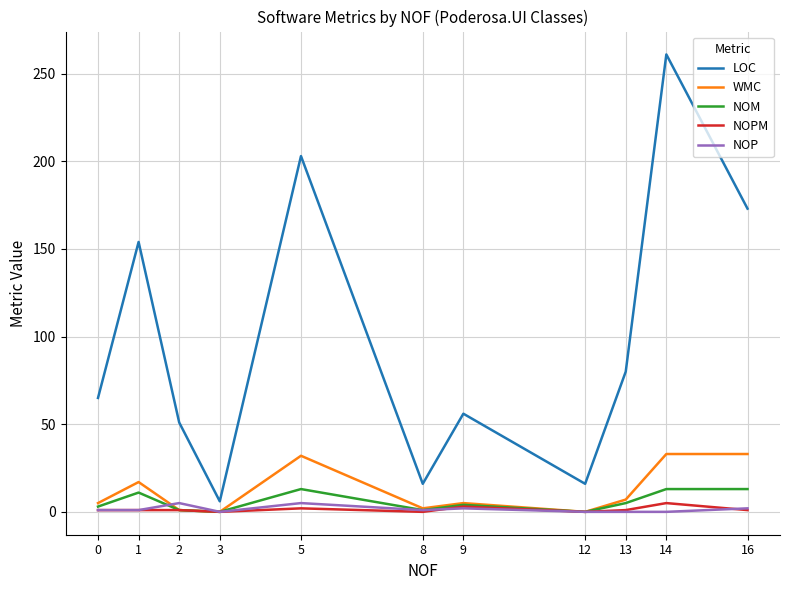

True or false: NOM and LOC intersect in this chart.

False